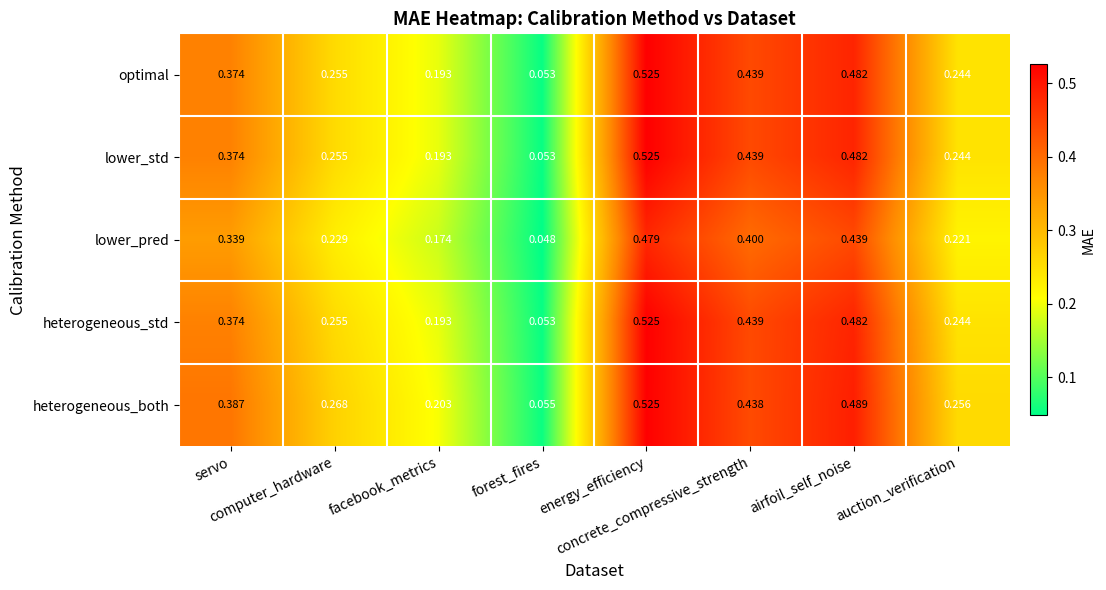

Which series has the largest total across all categories?

heterogeneous_both